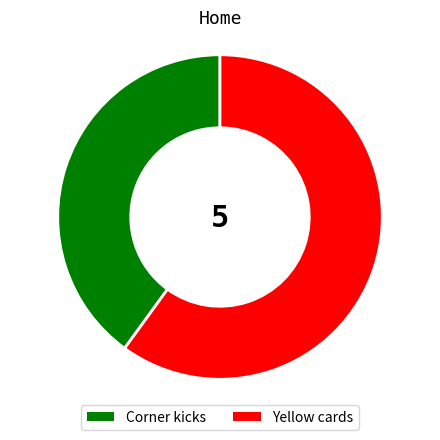

How many segments does this pie chart have?

2